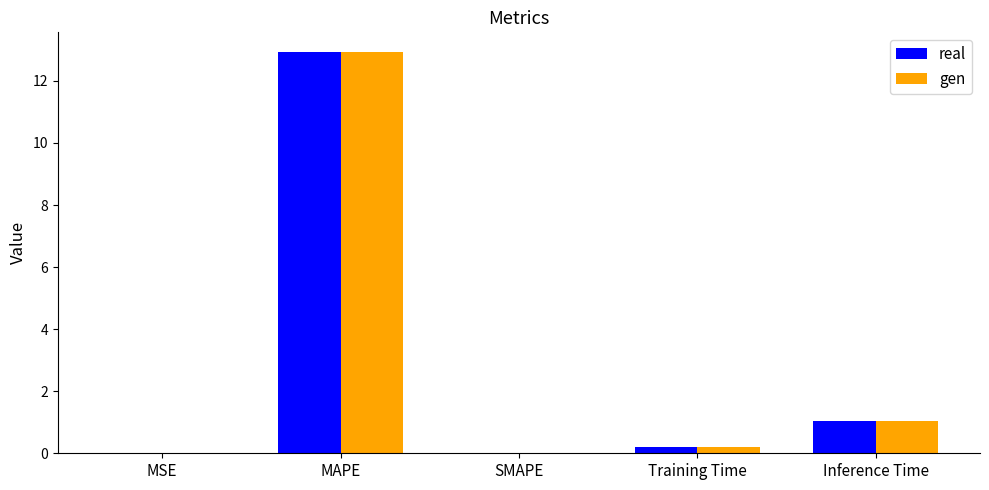

How many categories are shown in the chart?

5